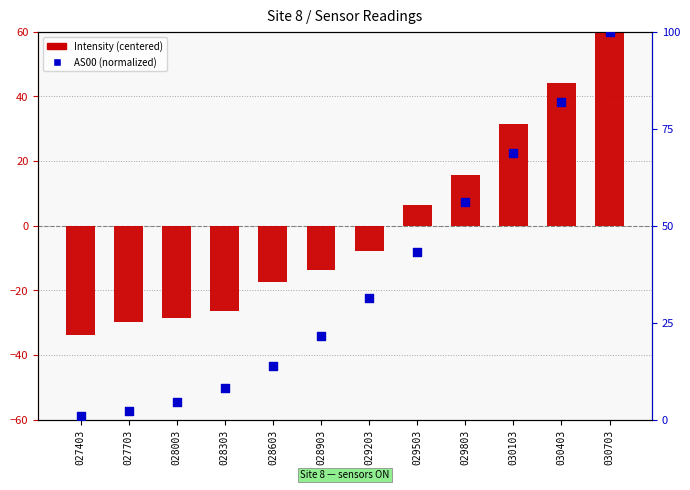

Which series contains the highest Y value?

AS00 (normalized)